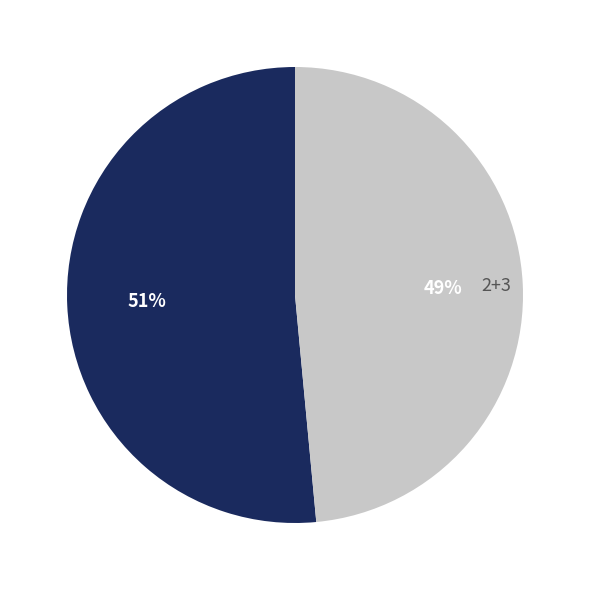

The 0+1 slice represents 62% of the pie. True or false?

False